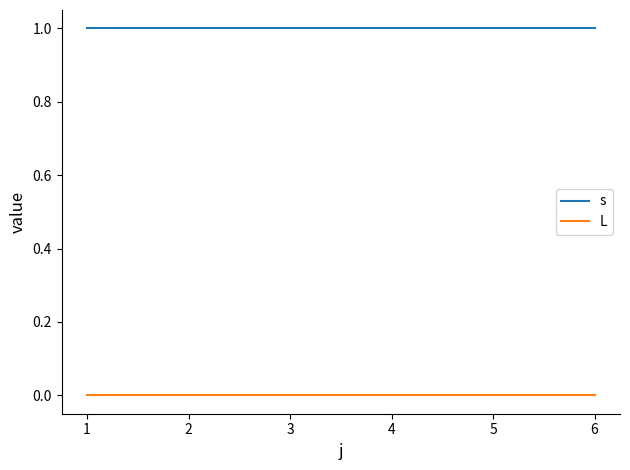

Rank the series by their maximum value, from lowest to highest.

L, s